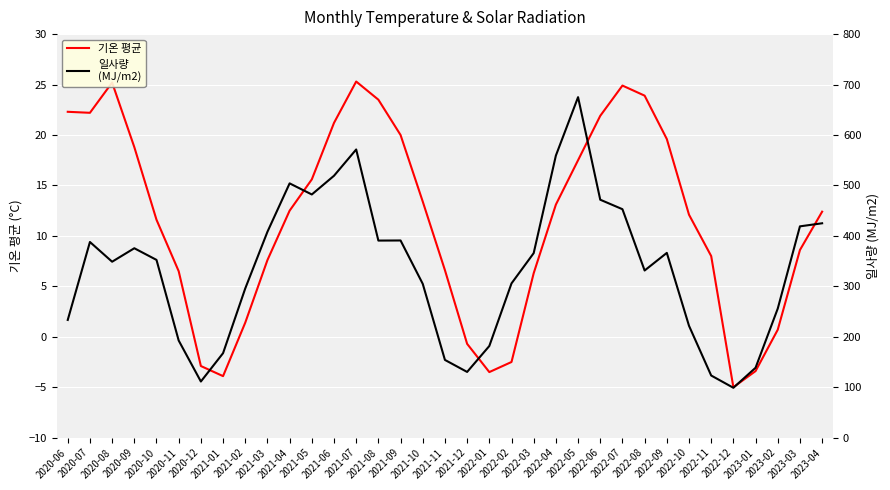

How many values in the 일사량
(MJ/m2) series are below 352?

17